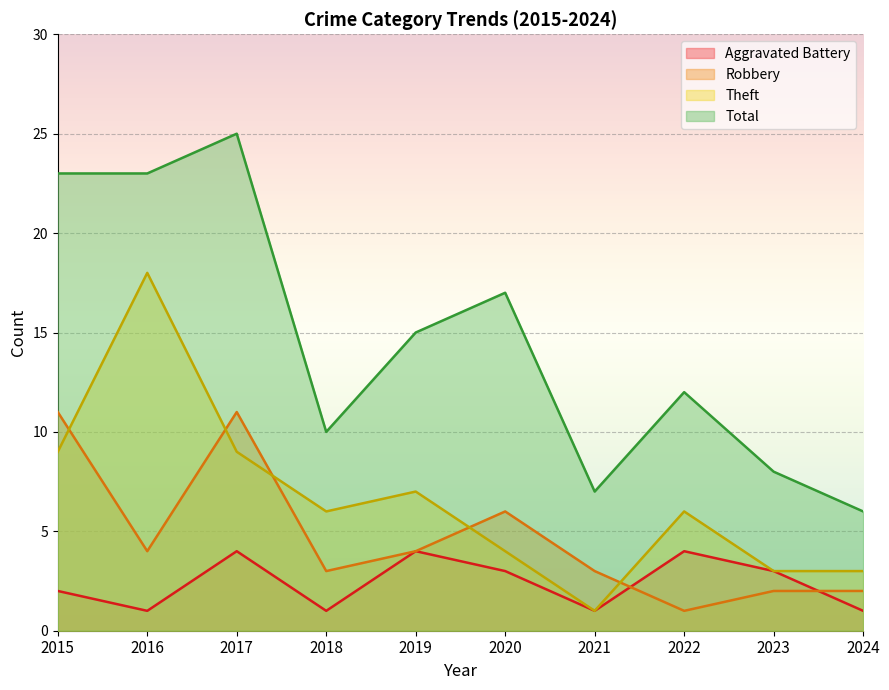

Which series has the widest spread of values?

Total